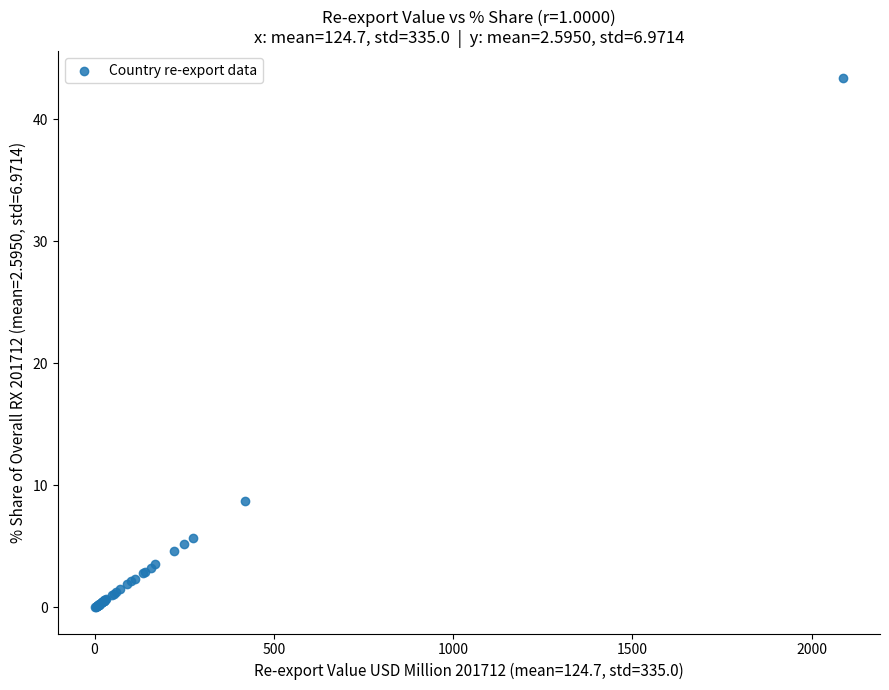

What Y value in the scatter plot is closest to 21?

8.7